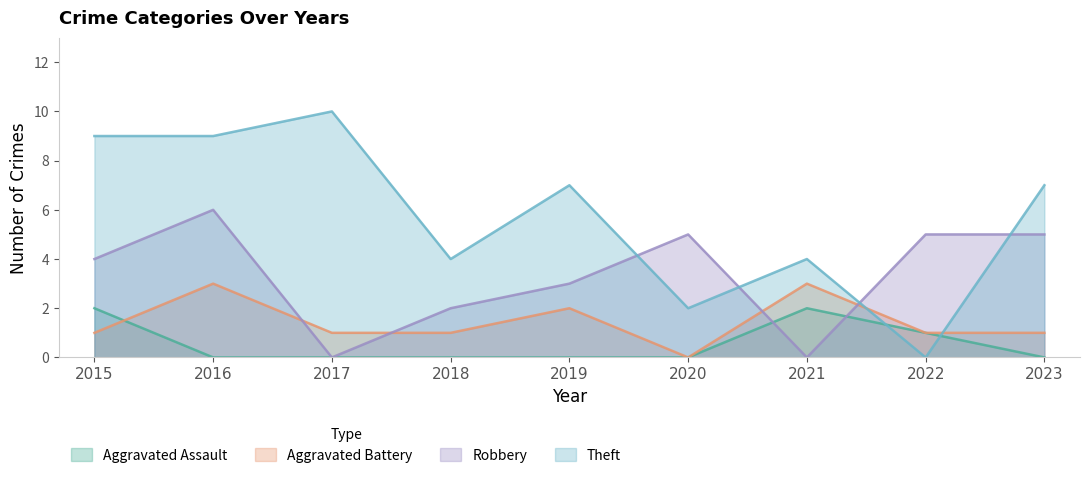

Reading right to left, what are all the values shown in this chart?

Aggravated Assault: 0	1	2	0	0	0	0	0	2
Aggravated Battery: 1	1	3	0	2	1	1	3	1
Robbery: 5	5	0	5	3	2	0	6	4
Theft: 7	0	4	2	7	4	10	9	9